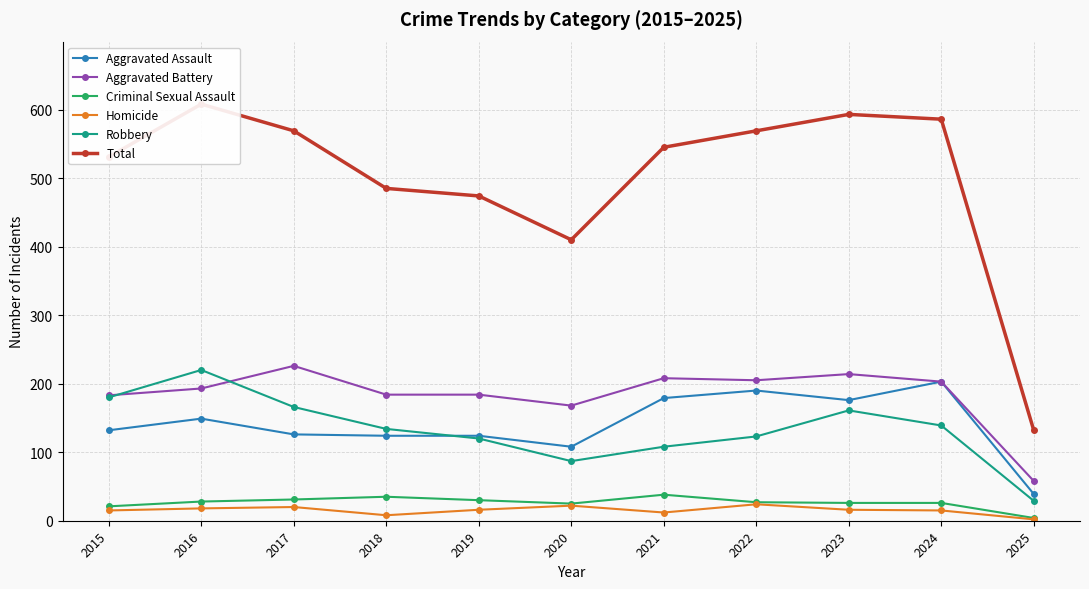

At which label does Aggravated Battery reach its minimum?

2025